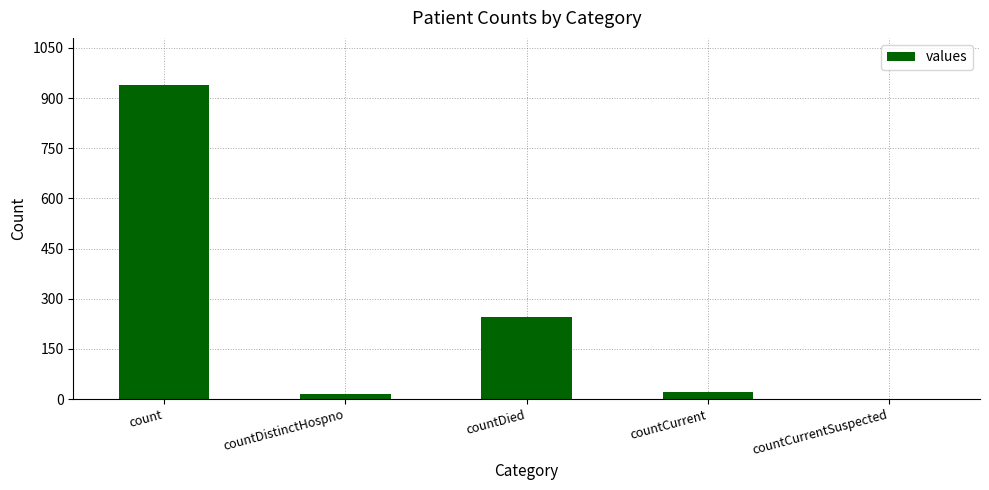

At which label is the value closest to 469?

countDied